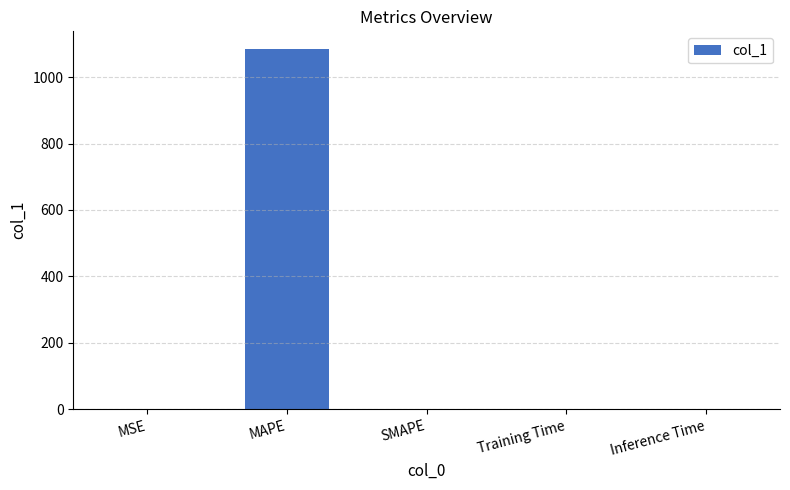

What is the greatest value displayed?

1083.9